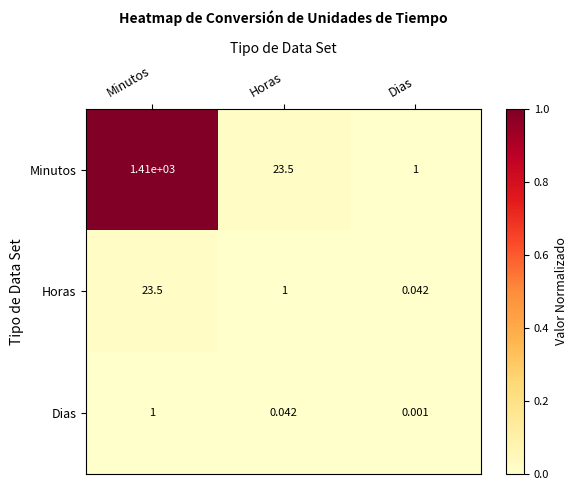

List the series in order of their peak value, highest first.

Minutos, Horas, Dias